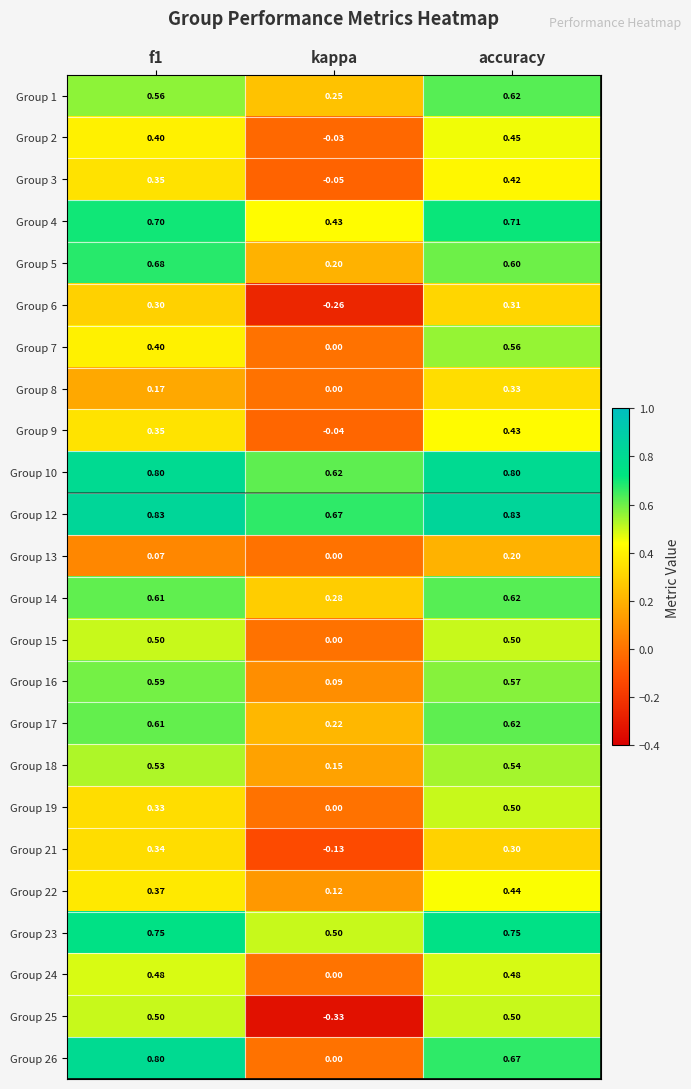

At which category does the chart reach its minimum across all series?

kappa